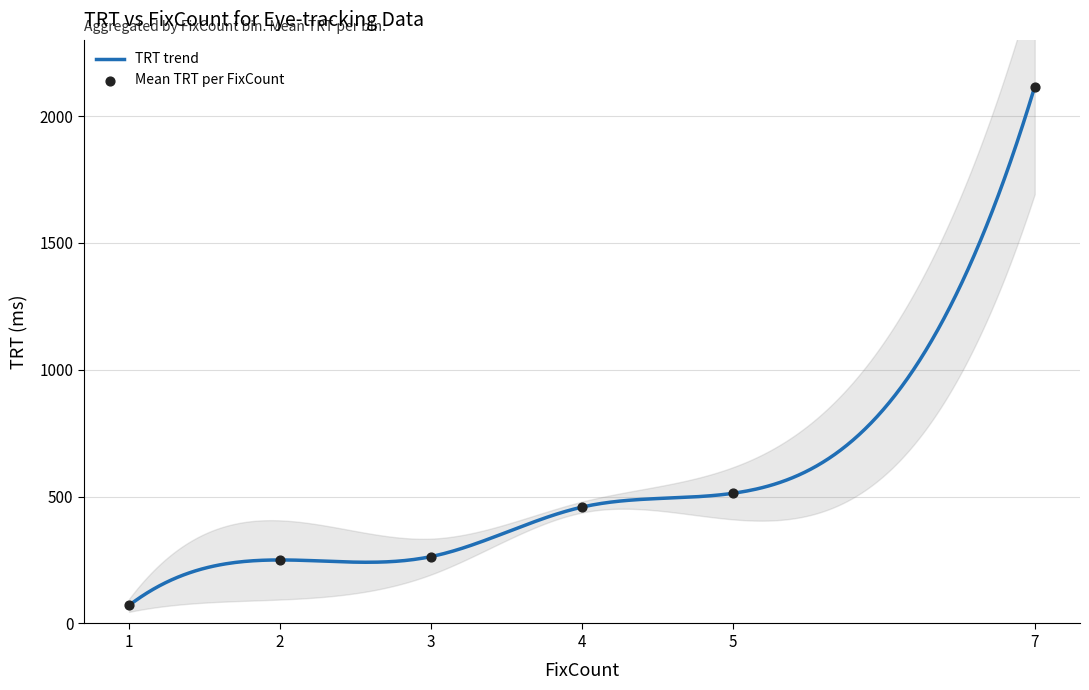

What is the minimum value for TRT trend?

71.2